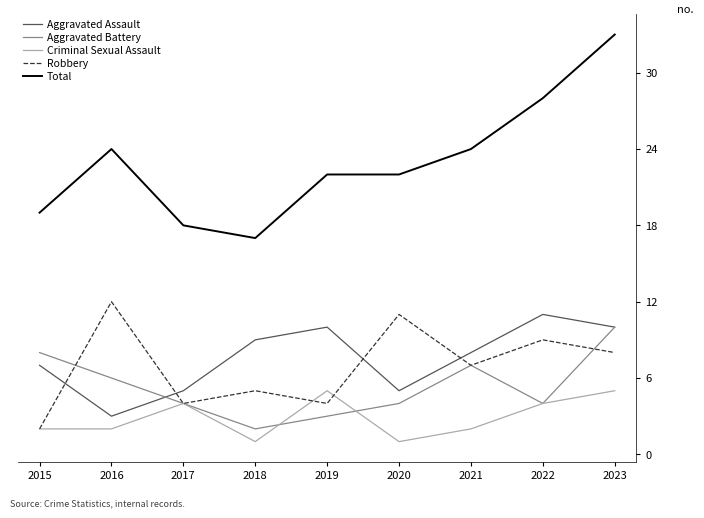

Between which two adjacent categories do Aggravated Assault and Aggravated Battery first intersect?

2016 and 2017